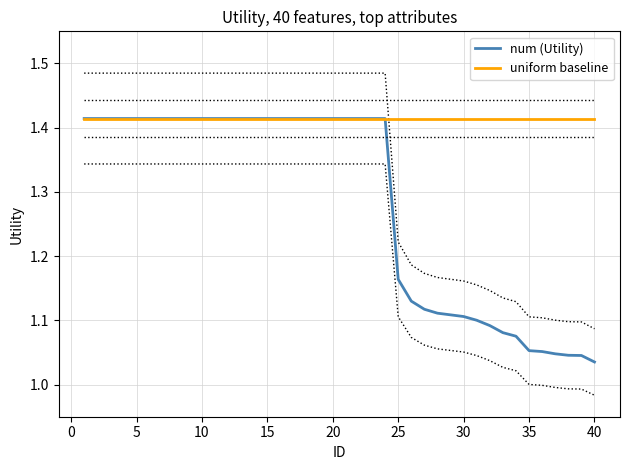

True or false: uniform baseline has a value of 0.4 at 40.

False